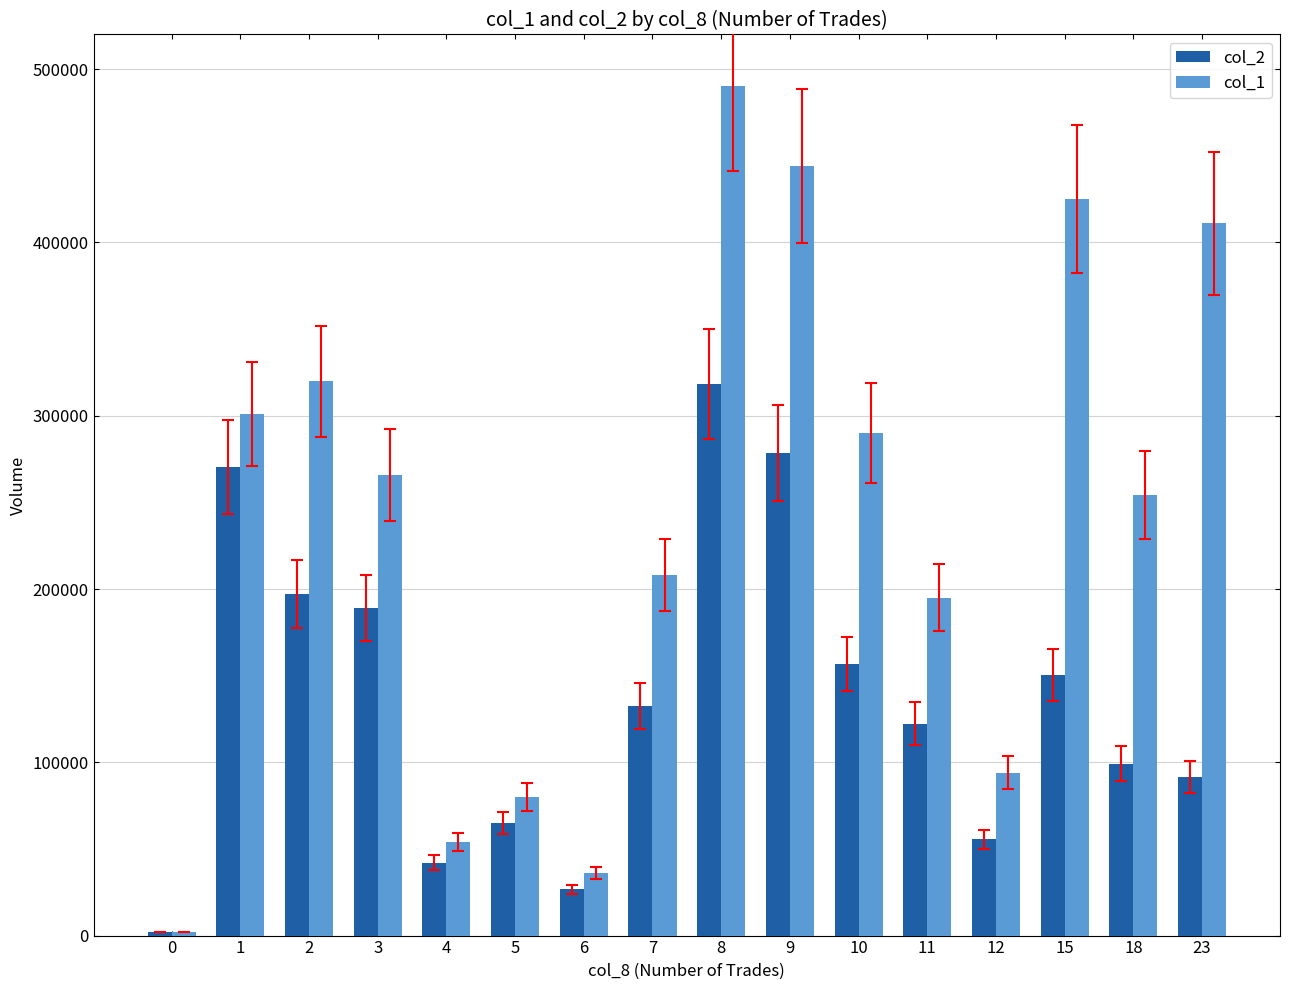

Which series changed the most between 3 and 4?

col_1